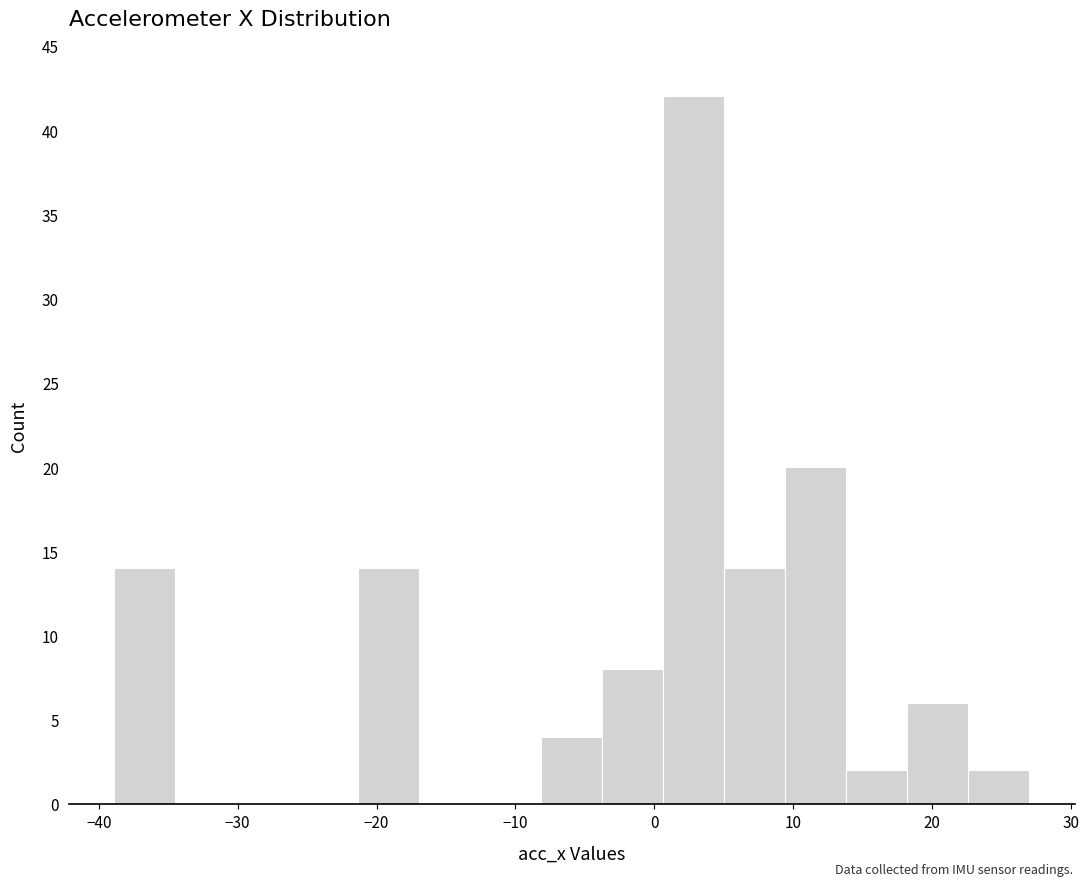

Reading left to right, list every bar in this chart as the range it spans on the x-axis followed by its height. Neither the bar edges nor the heights are printed on the chart, so give them approximately, as read against the axes.

-39 to -34: 14
-34 to -30: 0
-30 to -26: 0
-26 to -21: 0
-21 to -17: 14
-17 to -13: 0
-13 to -8: 0
-8 to -4: 4
-4 to 1: 8
1 to 5: 42
5 to 9: 14
9 to 14: 20
14 to 18: 2
18 to 23: 6
23 to 27: 2